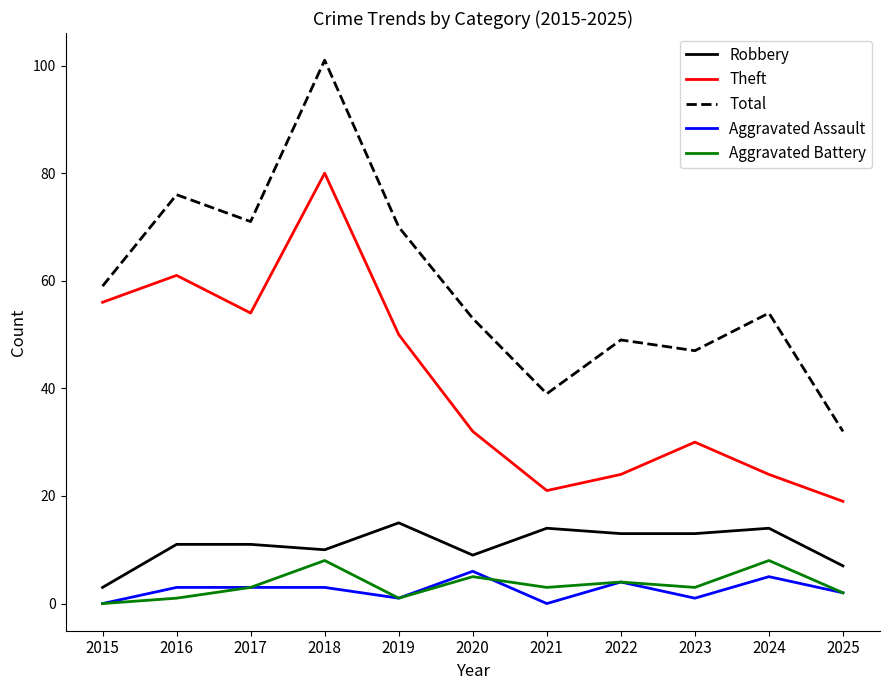

What is the maximum value shown in the chart?

101